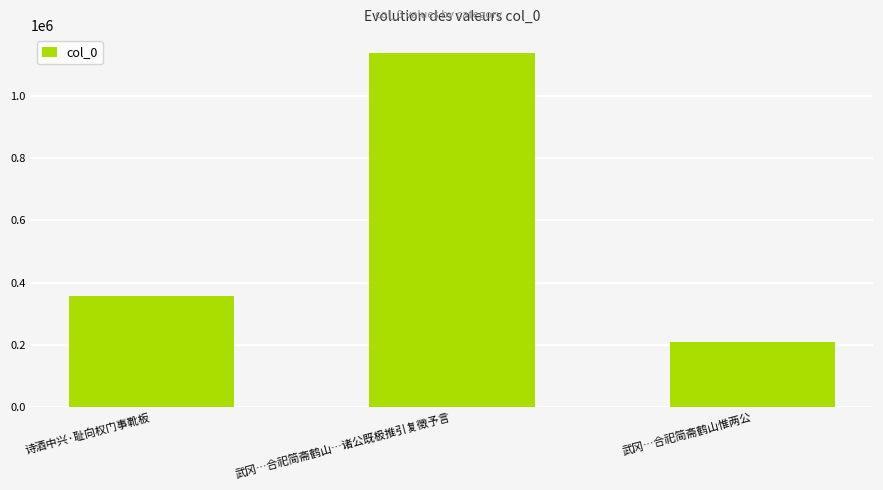

What is the change in value from 武冈…合祀简斋鹤山…诸公既极推引复徵予言 to 武冈…合祀简斋鹤山惟两公?

-930115